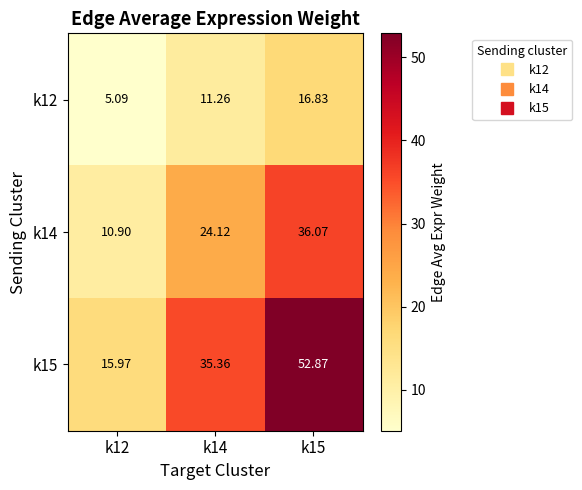

Reading right to left, extract all data points from this chart.

k12: k15=16.8	k14=11.3	k12=5.1
k14: k15=36.1	k14=24.1	k12=10.9
k15: k15=52.9	k14=35.4	k12=16.0